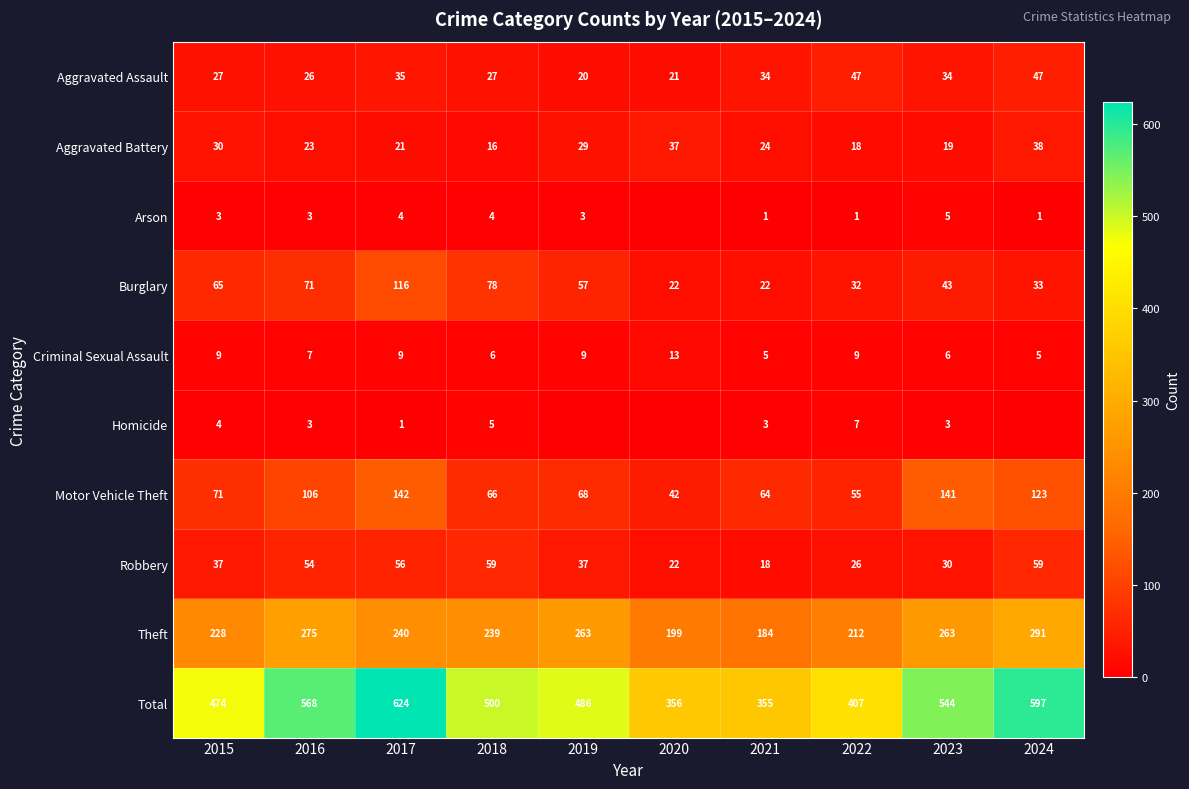

At which label does Burglary first exceed 57?

2015